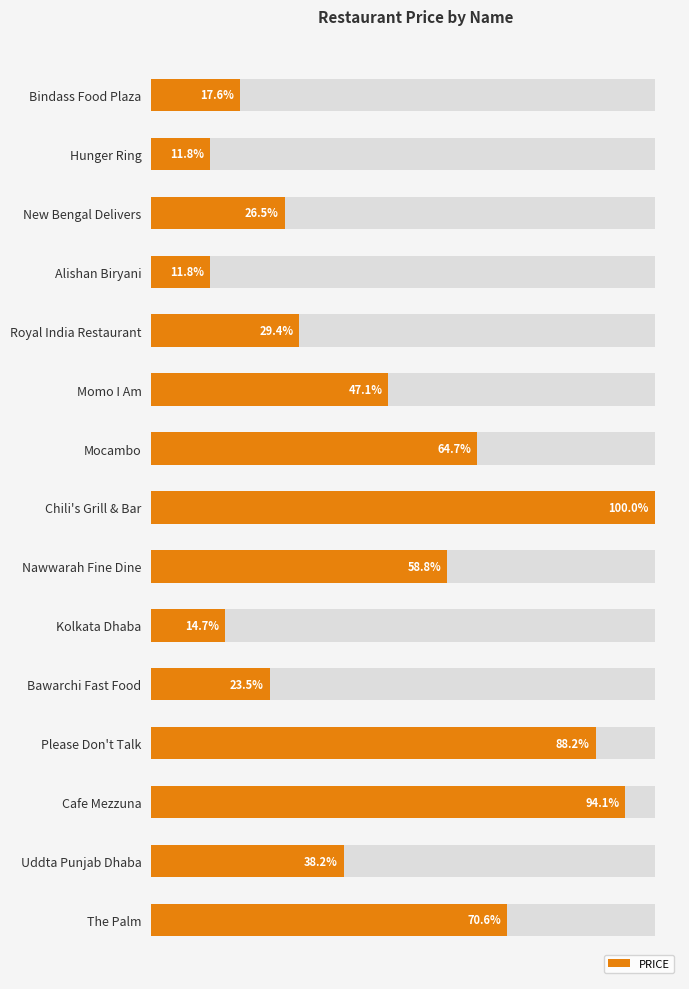

What position from the left is Please Don't Talk?

12